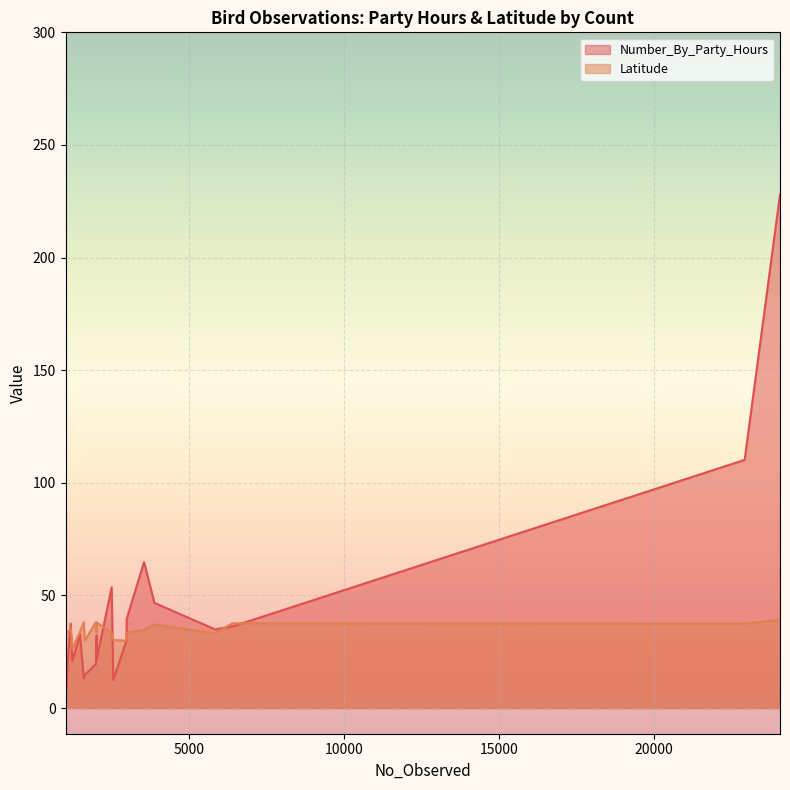

What is the difference between the maximum and second lowest values in the Latitude series?

9.4